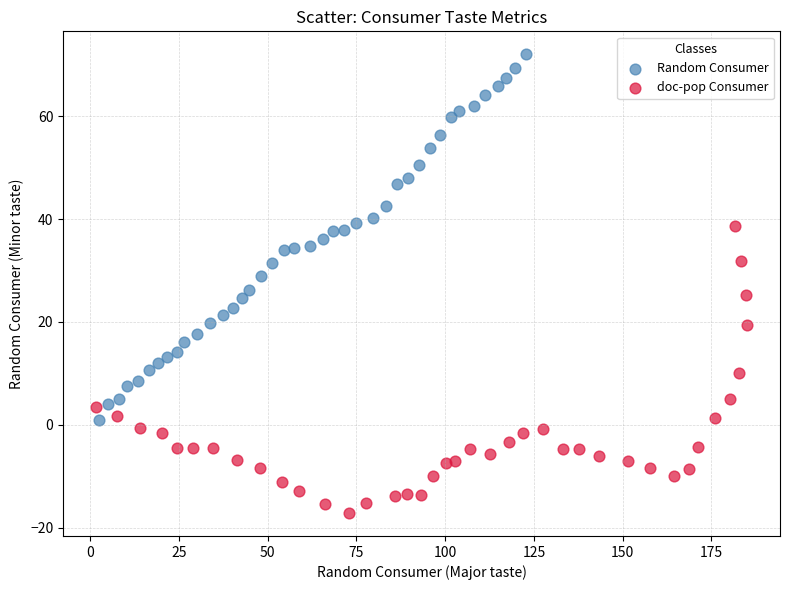

Which series has the widest spread of Y values?

Random Consumer